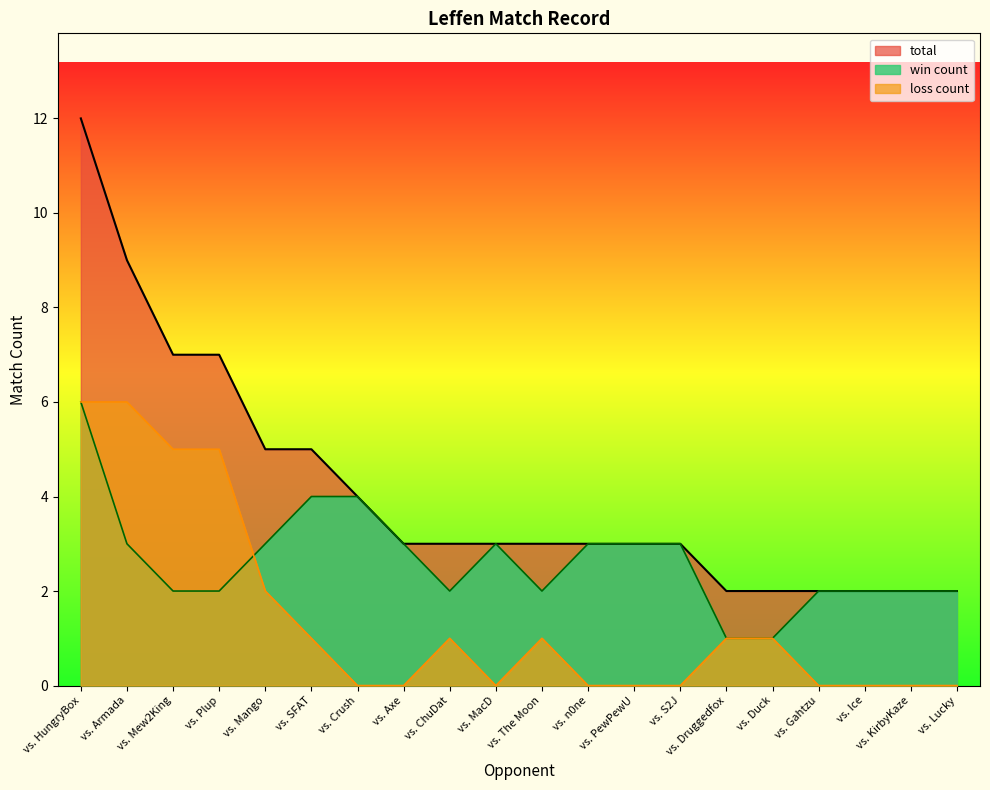

True or false: loss count and win count intersect in this chart.

True